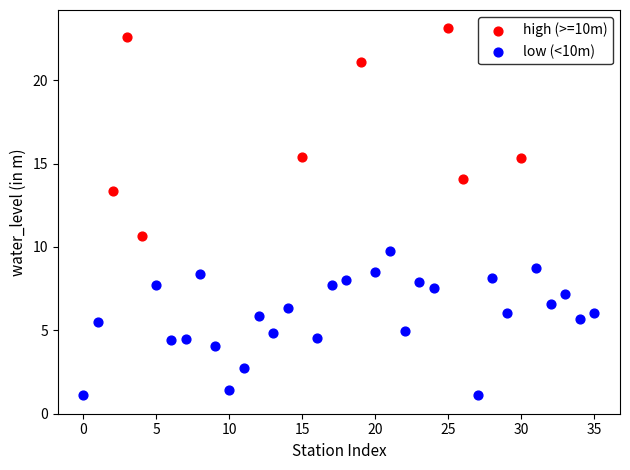

Which series contains the highest Y value?

high (>=10m)